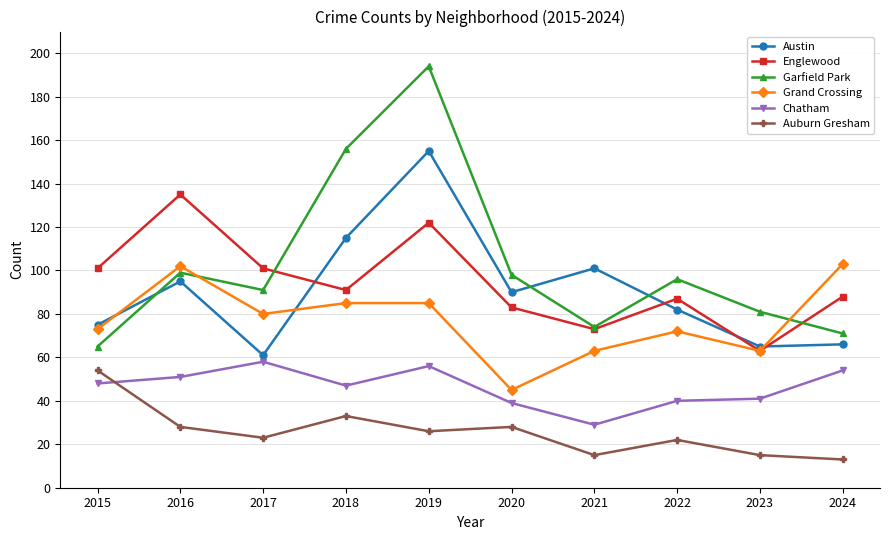

True or false: Garfield Park has more than 1 points higher than both neighbors.

True